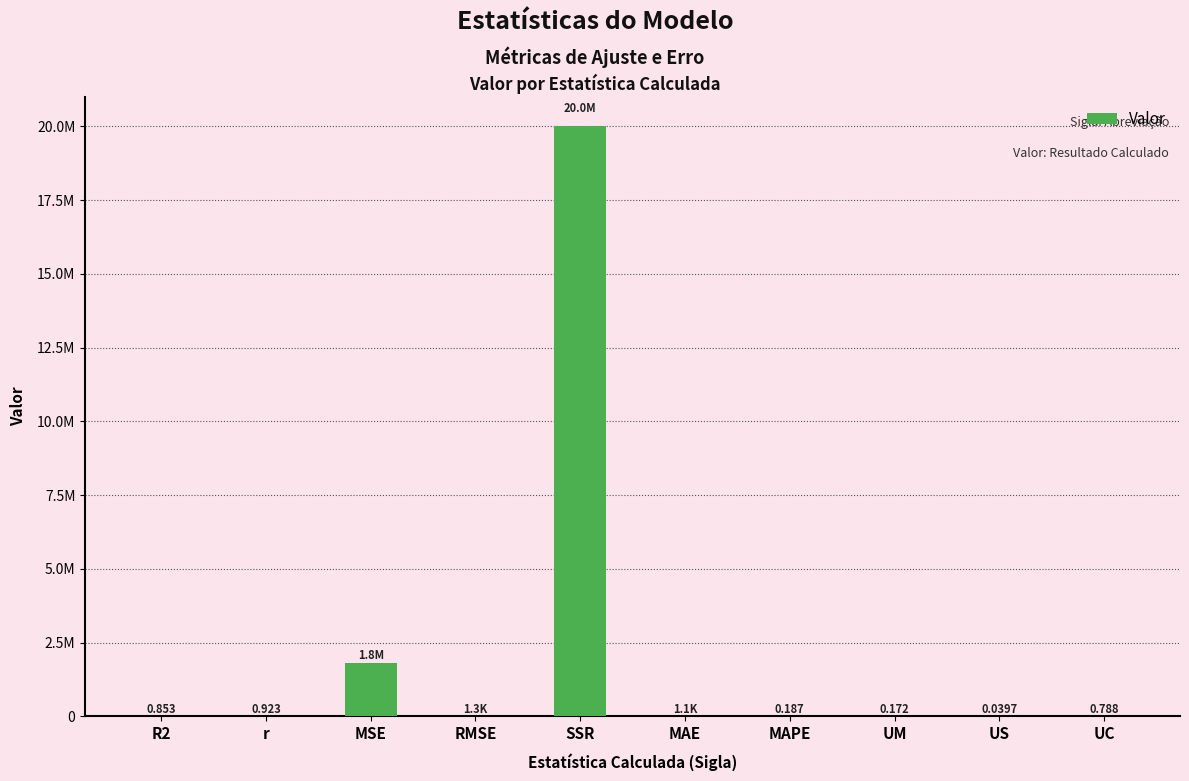

Rank the categories by value from highest to lowest.

SSR, MSE, RMSE, MAE, r, R2, UC, MAPE, UM, US